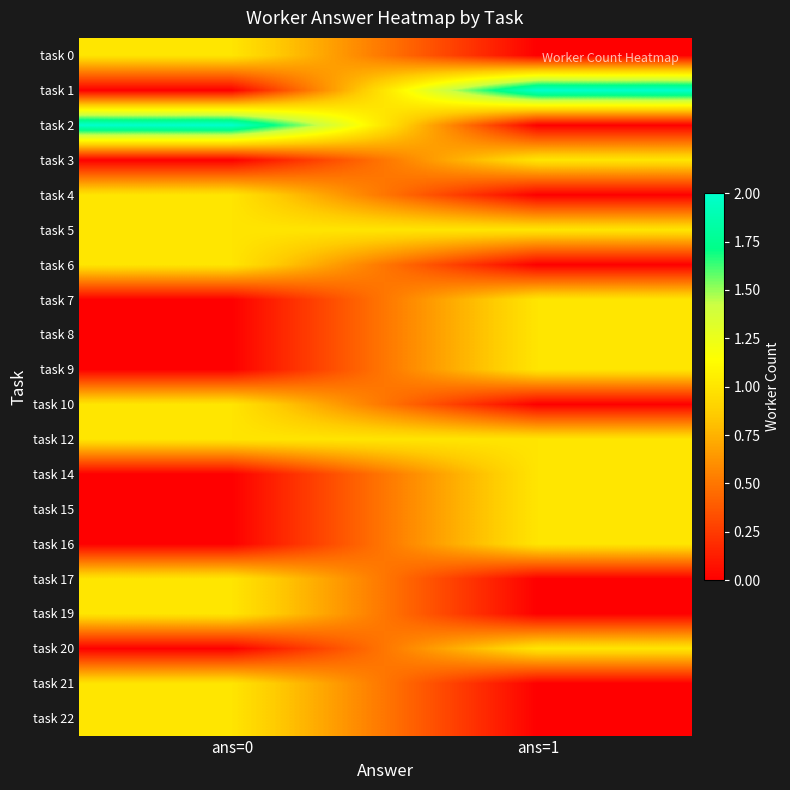

Reading left to right, extract all data points from this chart.

row_0: ans=0=1	ans=1=0
row_1: ans=0=0	ans=1=2
row_2: ans=0=2	ans=1=0
row_3: ans=0=0	ans=1=1
row_4: ans=0=1	ans=1=0
row_5: ans=0=1	ans=1=1
row_6: ans=0=1	ans=1=0
row_7: ans=0=0	ans=1=1
row_8: ans=0=0	ans=1=1
row_9: ans=0=0	ans=1=1
row_10: ans=0=1	ans=1=0
row_11: ans=0=1	ans=1=1
row_12: ans=0=0	ans=1=1
row_13: ans=0=0	ans=1=1
row_14: ans=0=0	ans=1=1
row_15: ans=0=1	ans=1=0
row_16: ans=0=1	ans=1=0
row_17: ans=0=0	ans=1=1
row_18: ans=0=1	ans=1=0
row_19: ans=0=1	ans=1=0